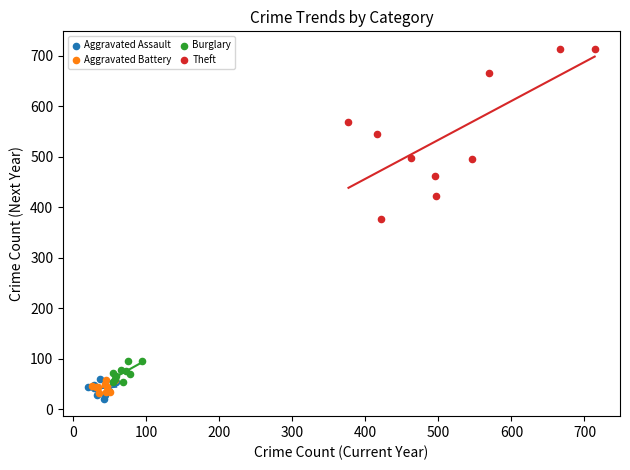

What are all the series names shown in the legend?

Aggravated Assault, Aggravated Battery, Burglary, Theft